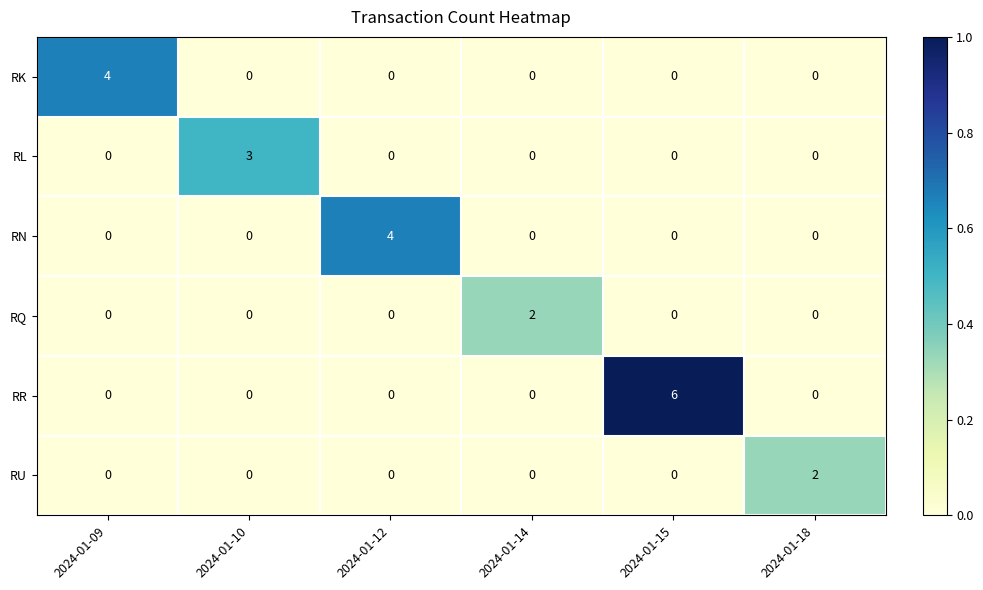

The RR series shows 6 at 2024-01-15. True or false?

True